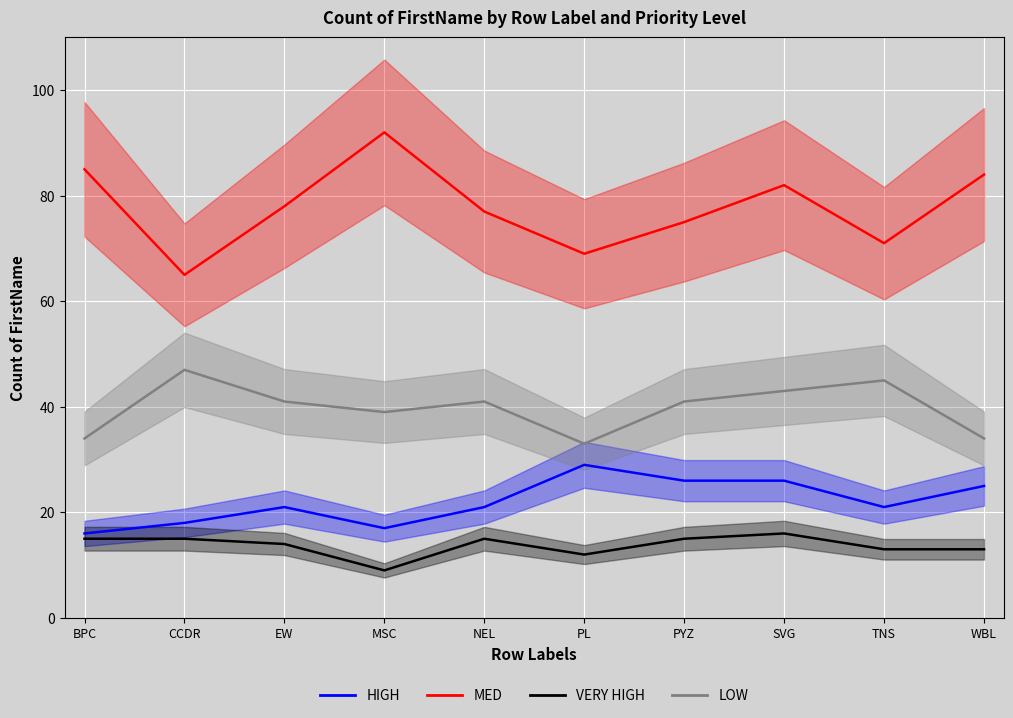

What is the value of the VERY HIGH point at the 4th from the left?

9